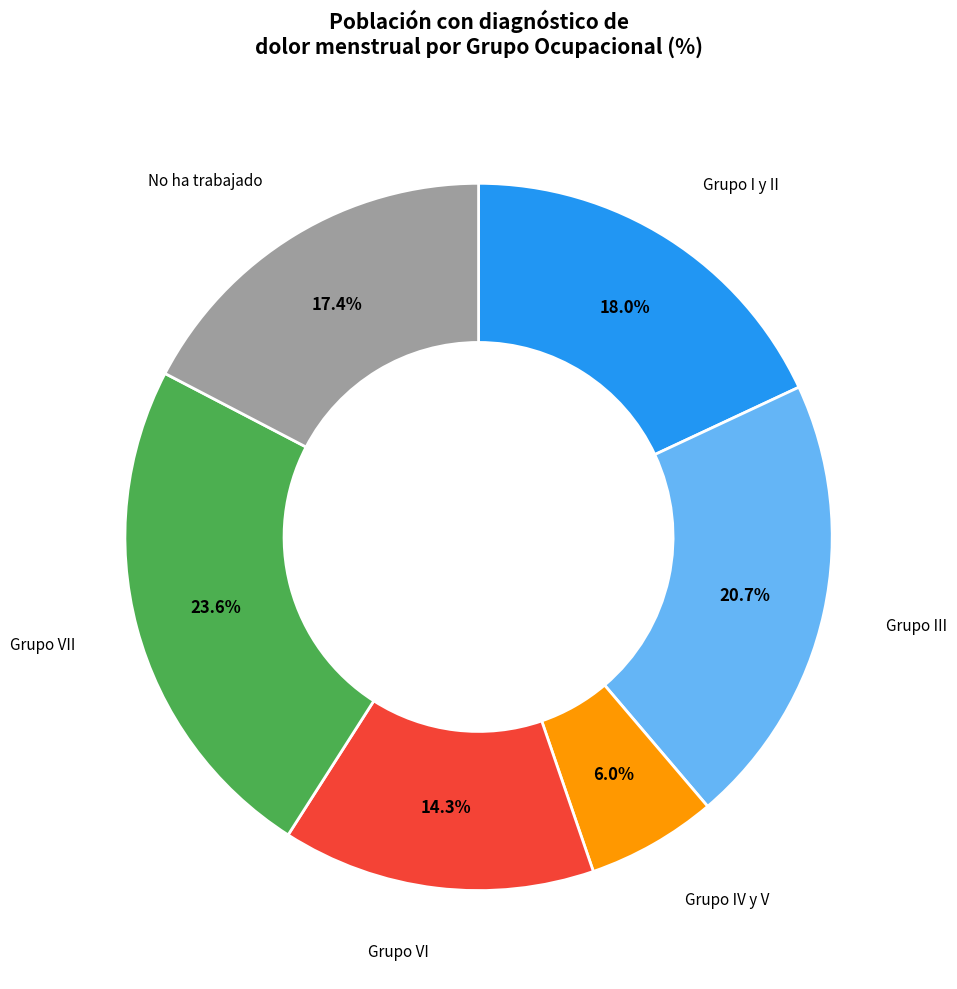

Does any single category account for the majority?

No